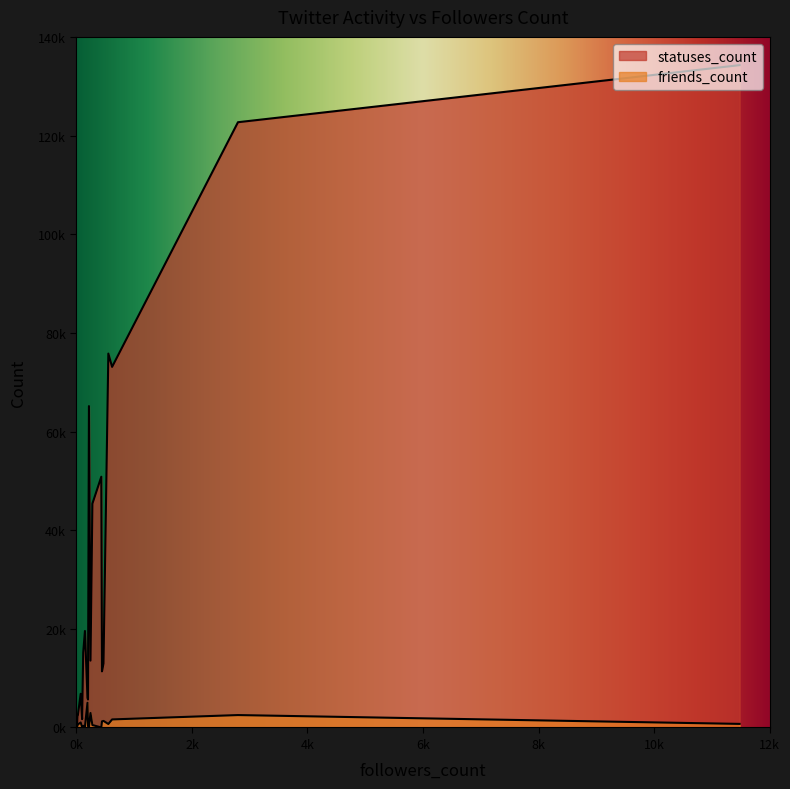

What is the difference between the second highest and minimum values in the statuses_count series?

122448